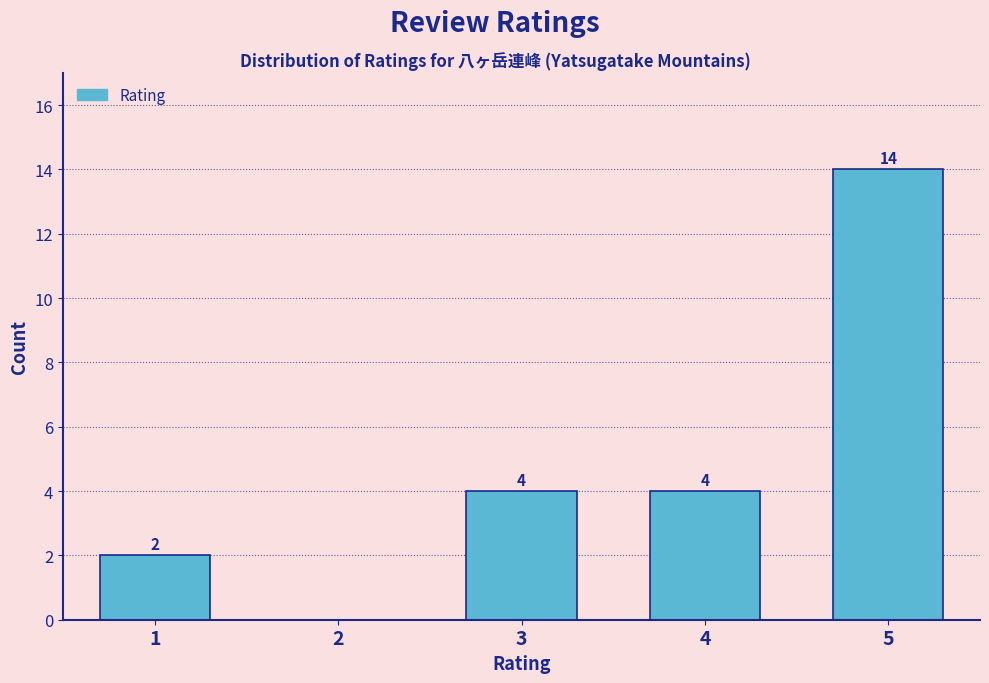

Reading left to right, transcribe all the data shown in this chart.

1=2	2=0	3=4	4=4	5=14